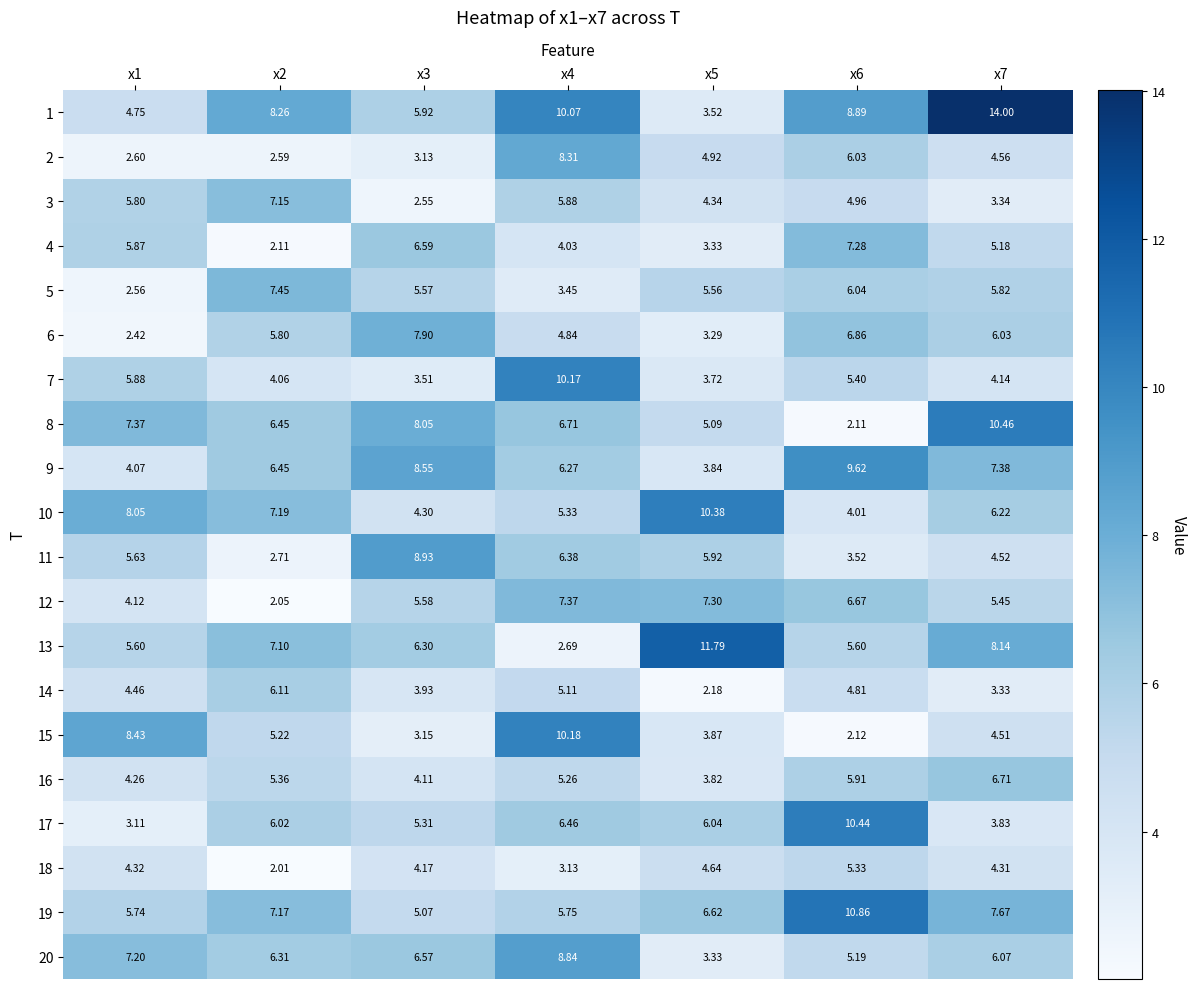

Is the value of 11 at x6 greater than the value of 9 at x1?

No